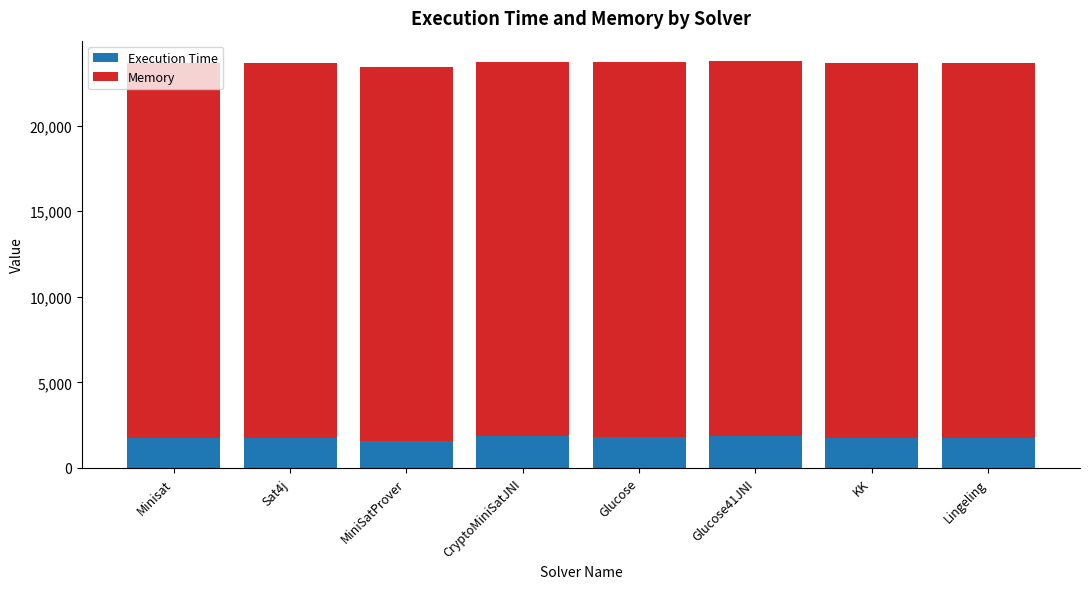

What is the maximum value for Execution Time?

1895